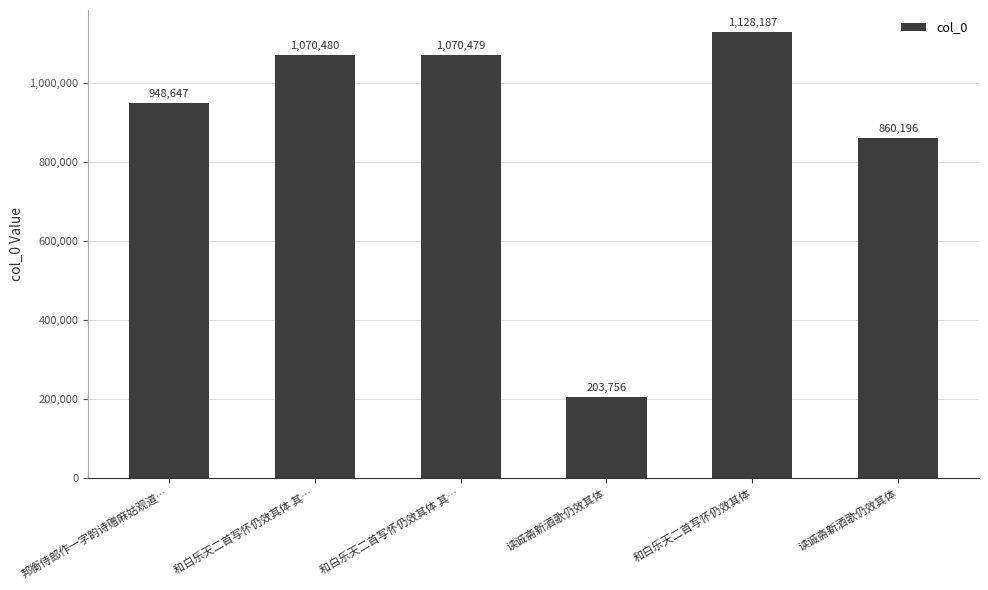

Does the chart contain stacked bars?

No